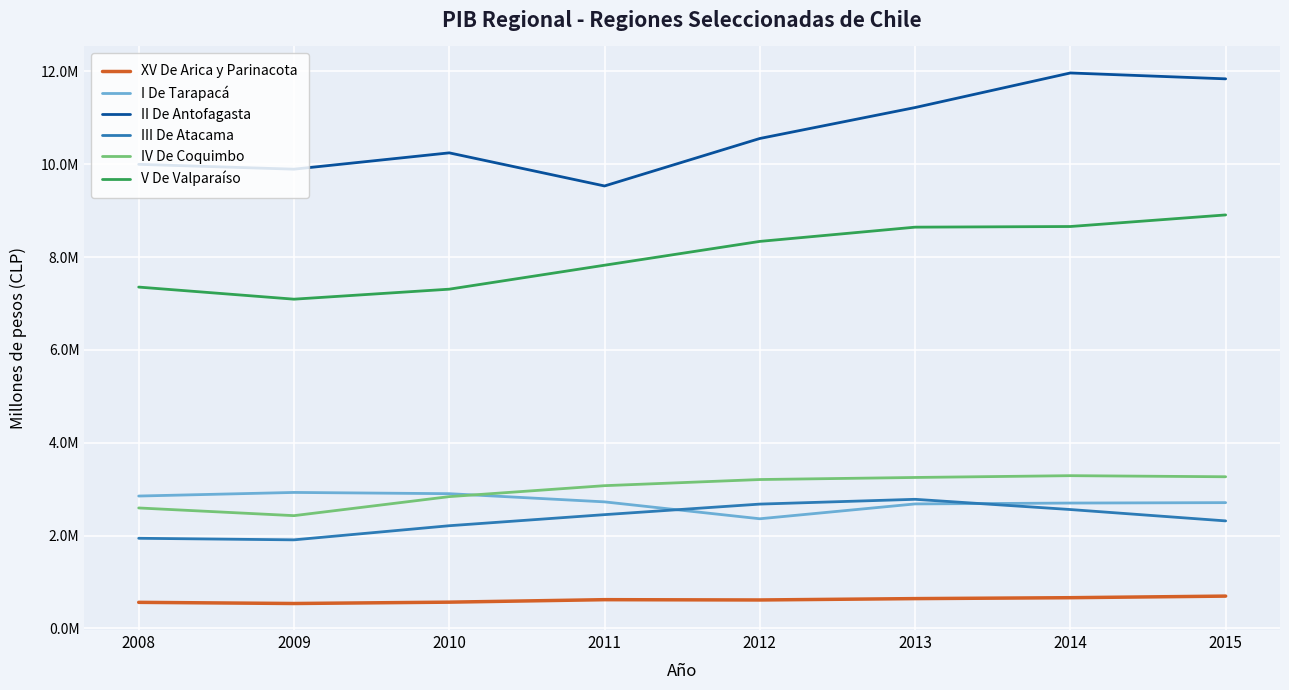

Does the chart have visible grid lines?

Yes